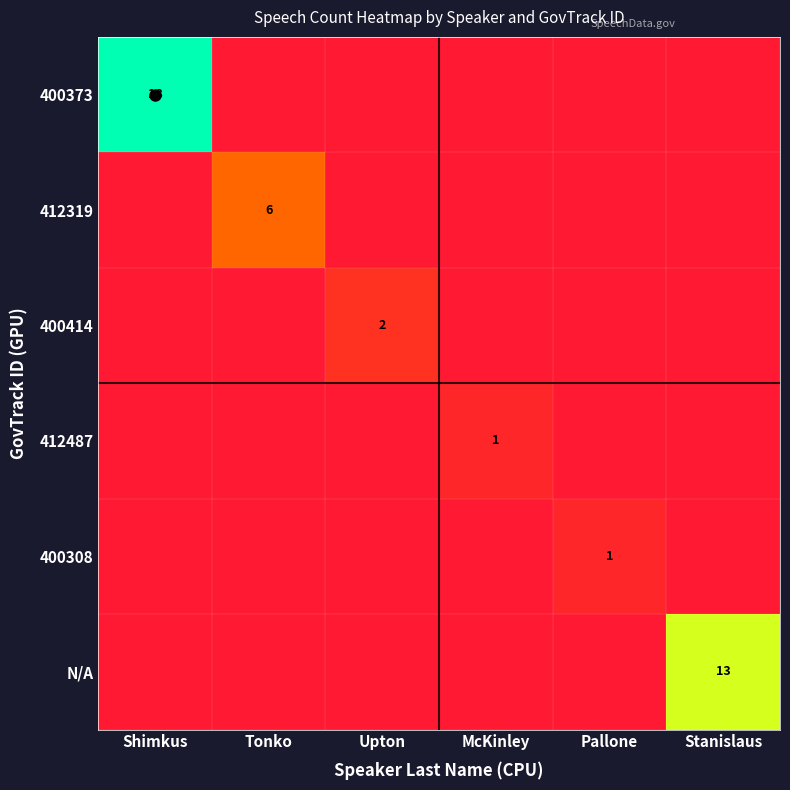

True or false: 412319 has a value of -2 at Upton.

False